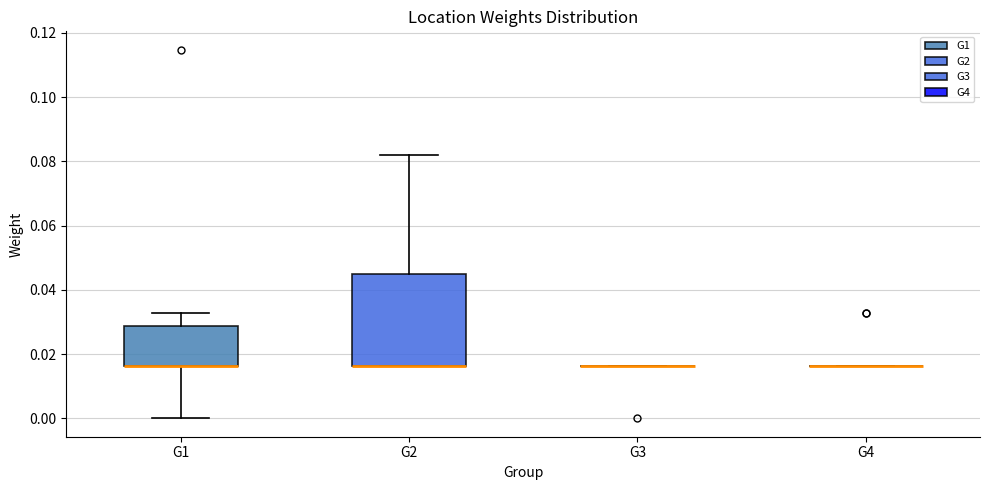

Where is the lower edge of the box for G1 on the y-axis? The values are not printed on the chart, so give them approximately, as read against the axis.

0.016